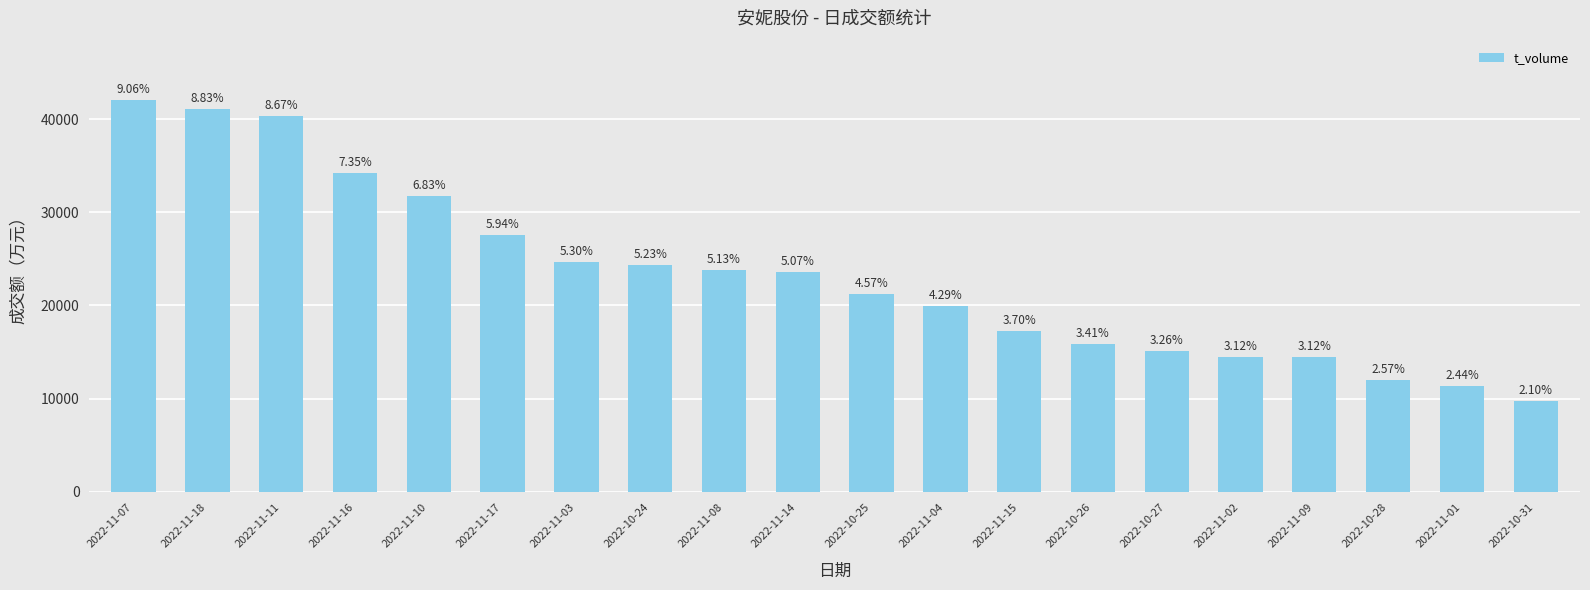

Where does the data first go above 23581?

2022-11-07